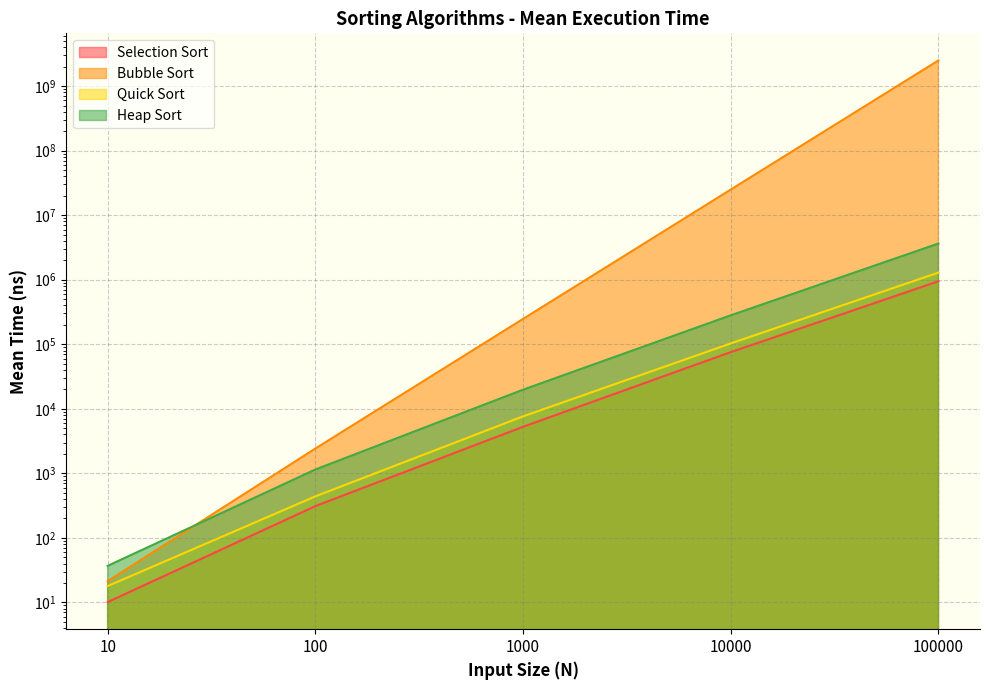

Which category has the highest value across all series?

100000